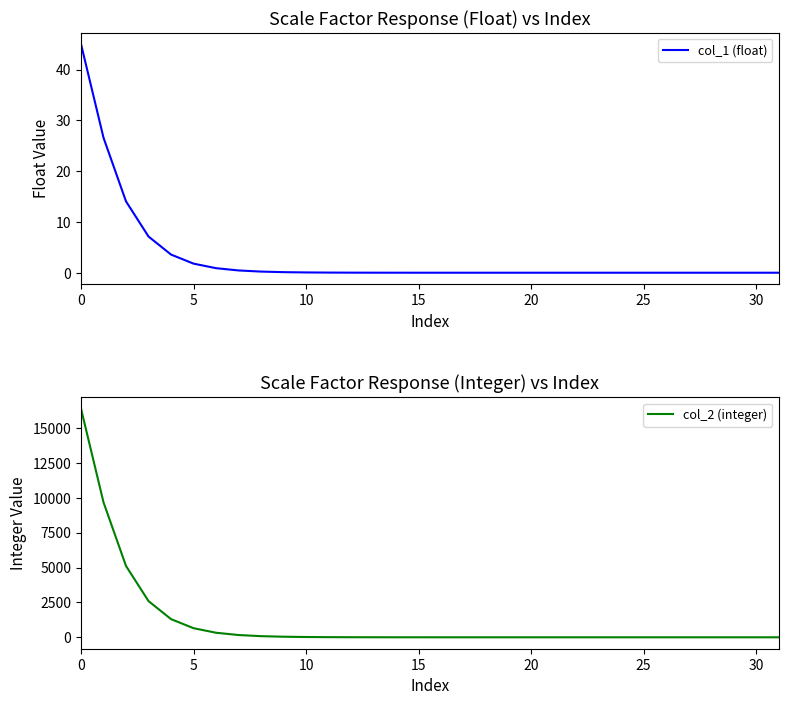

What is the average value of the col_1 (float) series?

3.1